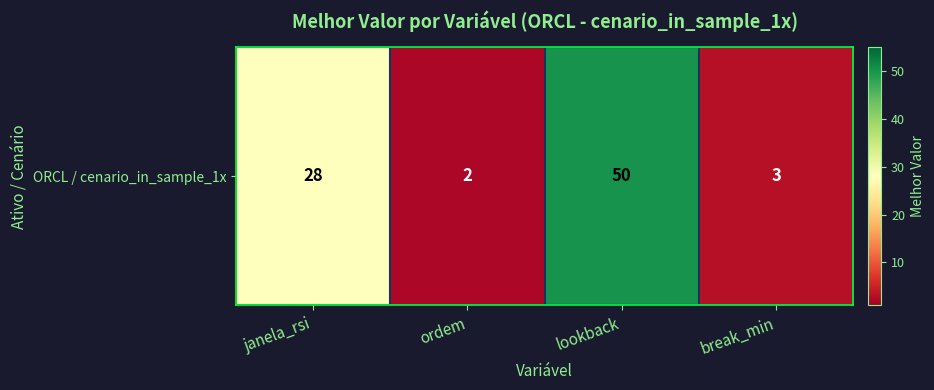

How many categories are shown in the chart?

4